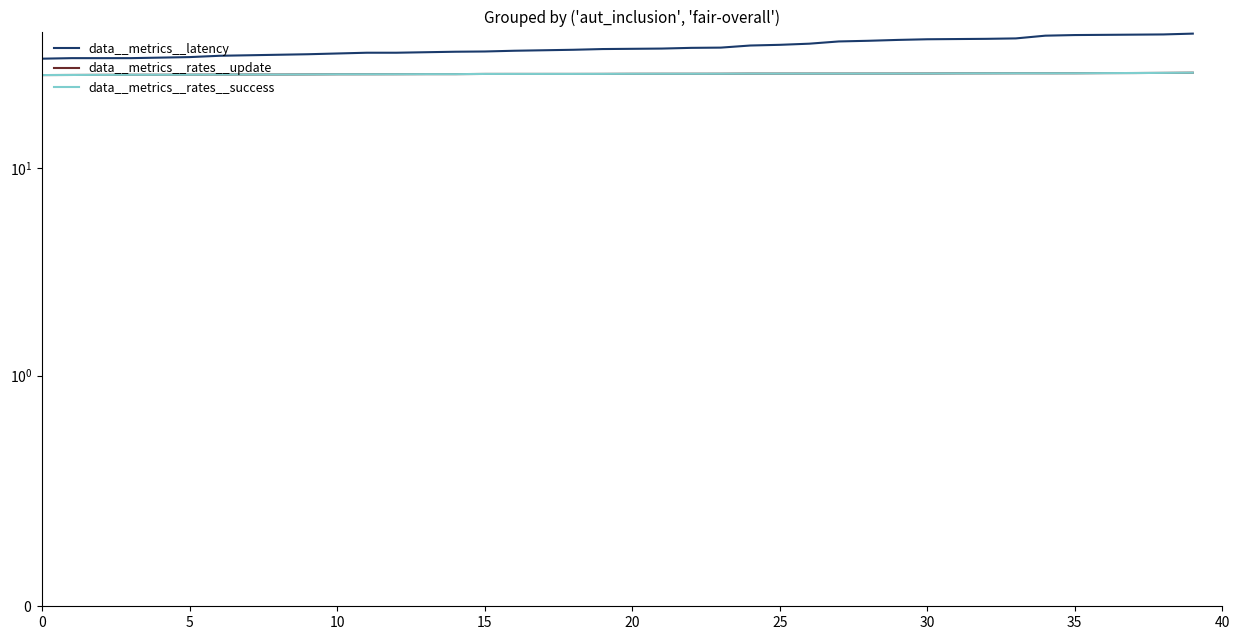

True or false: data__metrics__rates__success has more than 1 points higher than both neighbors.

False